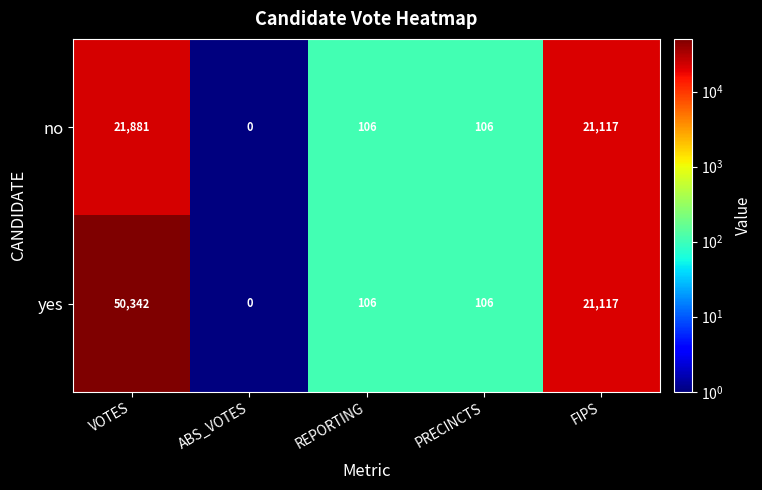

Count the number of categories in the chart.

5